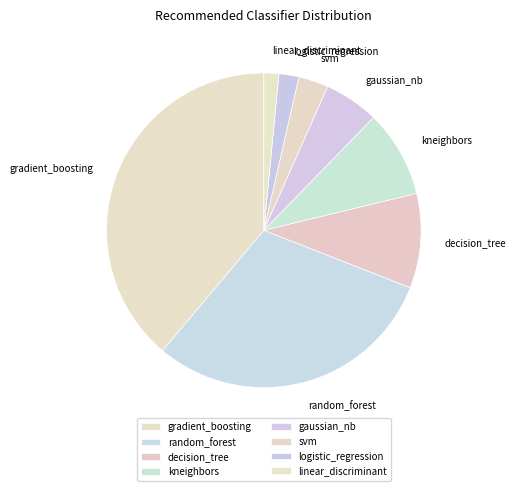

Does any single category account for the majority?

No